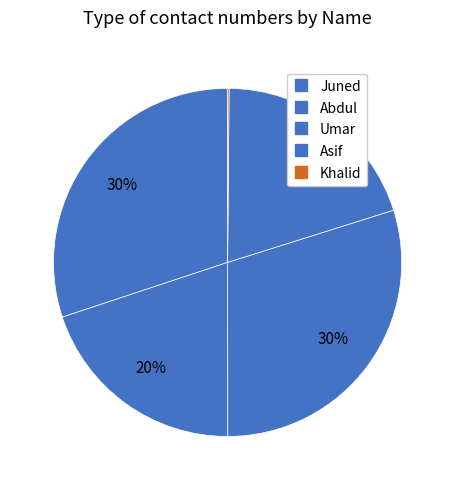

Does Umar account for over 50% of the chart?

No